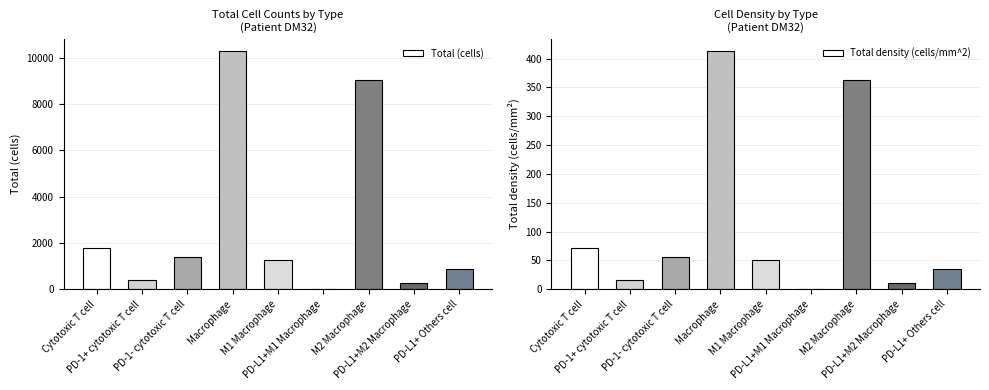

Reading left to right, transcribe all the data shown in this chart.

Total (cells): 1799.0	417.0	1382.0	10294.0	1260.0	16.0	9034.0	266.0	869.0
Total density (cells/mm^2): 72.2	16.8	55.5	413.4	50.6	0.6	362.8	10.7	34.4